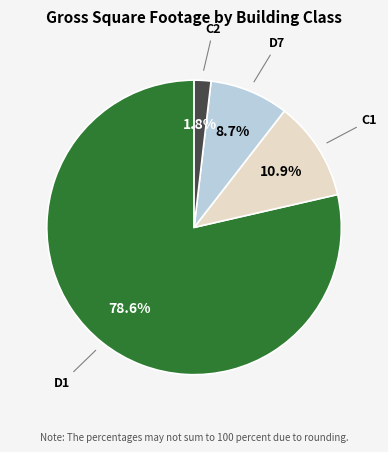

How many segments does this pie chart have?

4